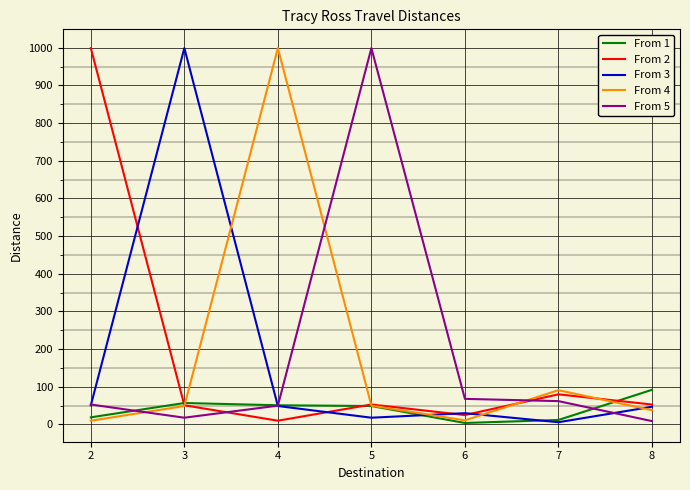

Count the number of categories in the chart.

7